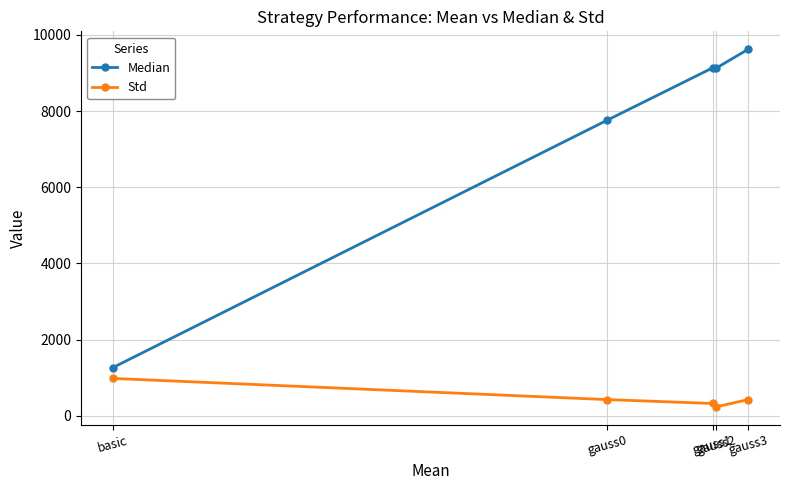

What is the maximum value shown in the chart?

9621.9